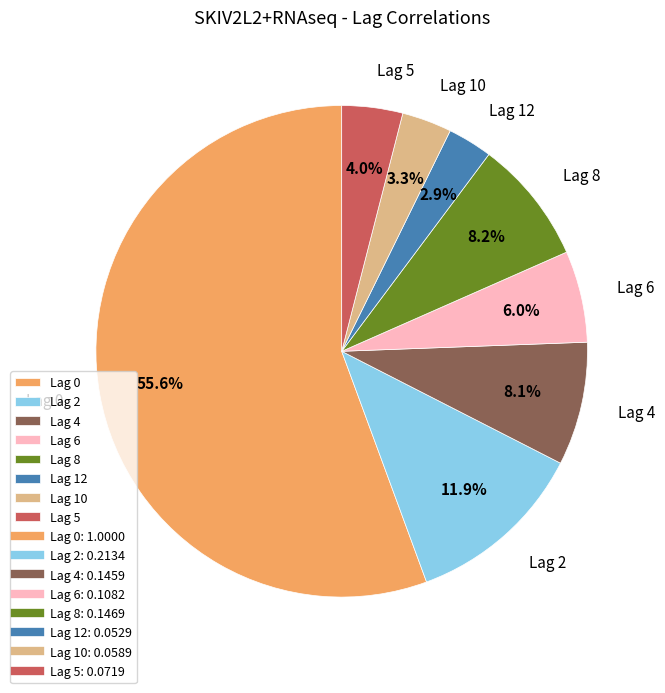

To the nearest percent, what percentage of the pie is Lag 6?

6%